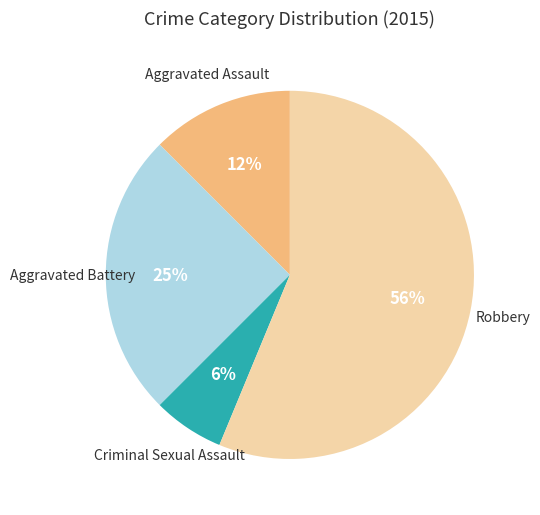

What is the smallest slice in the pie chart?

Criminal Sexual Assault